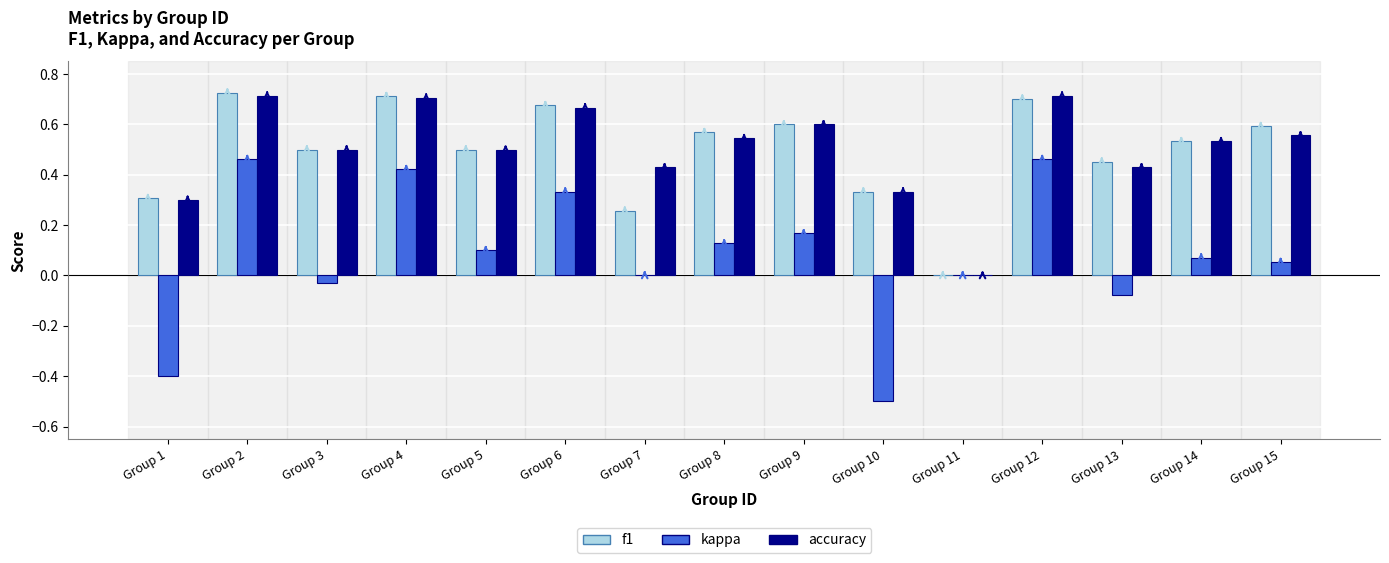

Which series has the widest spread of values?

kappa